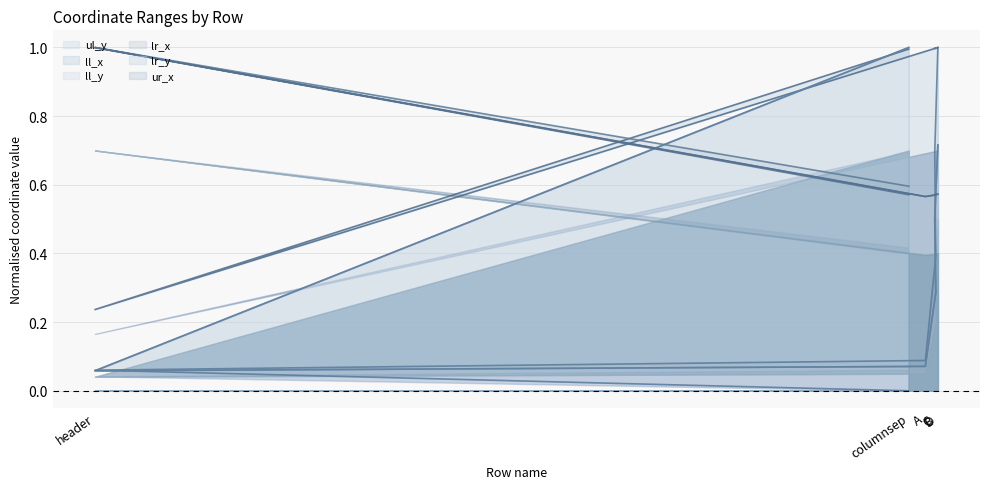

What position from the right is header?

5